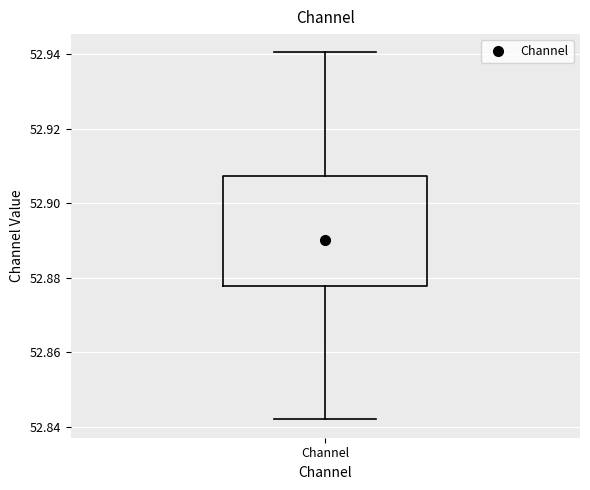

Where is the upper edge of the box for Channel on the y-axis? The values are not printed on the chart, so give them approximately, as read against the axis.

52.908